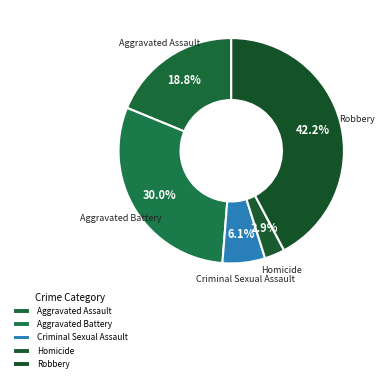

Is it true that Criminal Sexual Assault is 6% of the pie?

True